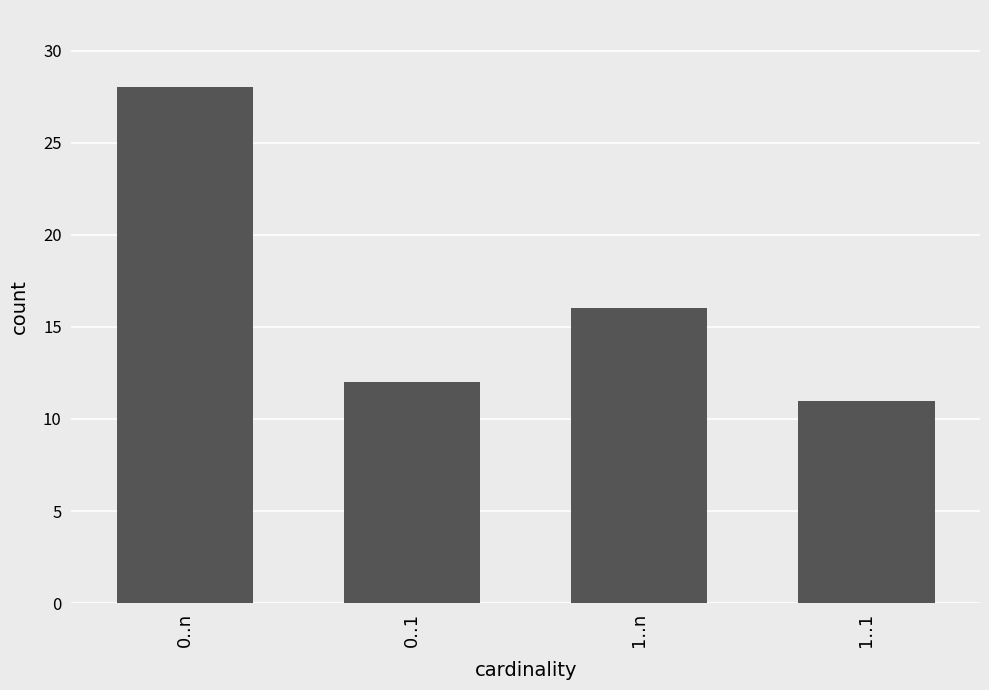

Reading left to right, extract all data points from this chart.

28	12	16	11